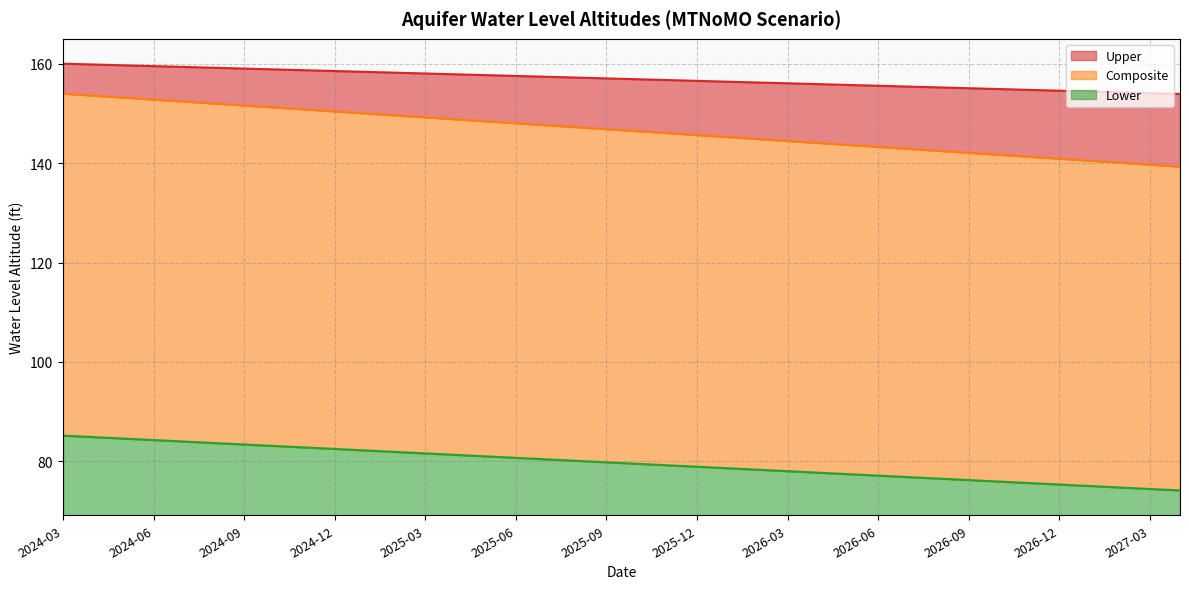

What is the difference between the highest and lowest values at 2025-10?

77.4